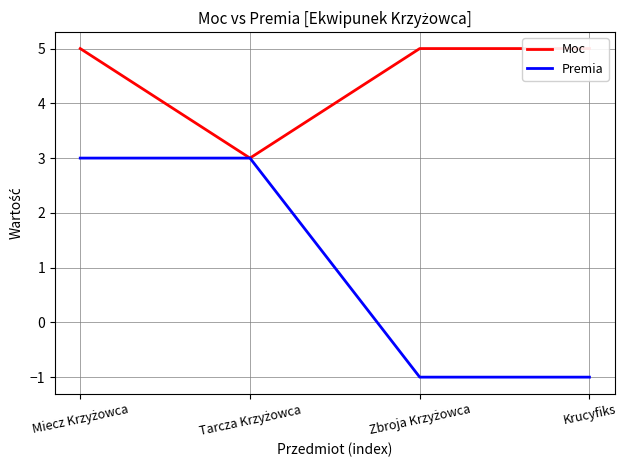

What is the total value across all series at Krucyfiks?

4